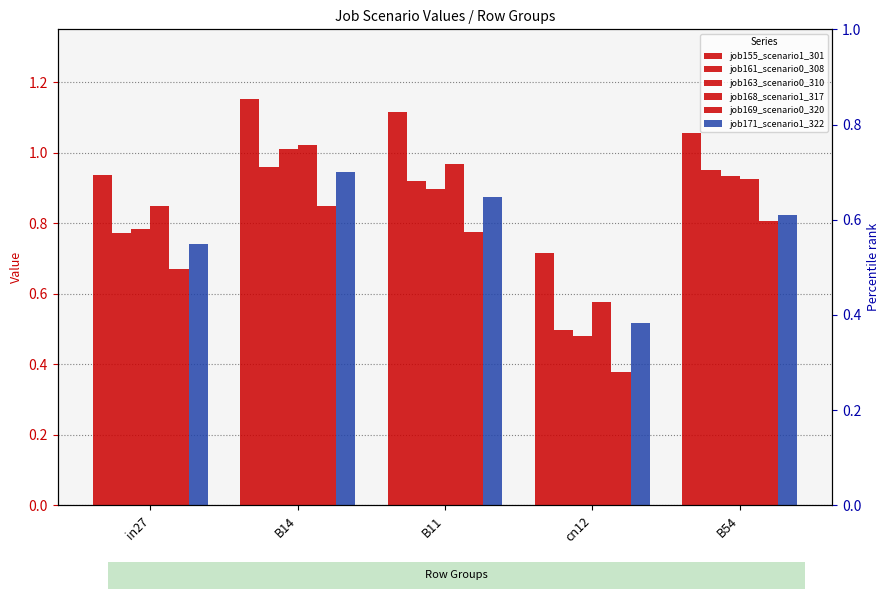

List the labels in order of job163_scenario0_310 value, largest first.

B14, B54, B11, in27, cn12